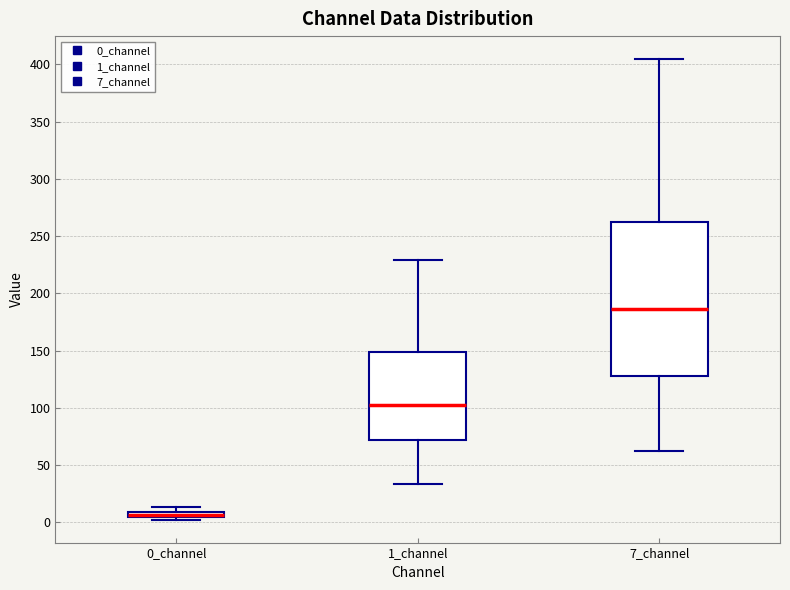

Which box's median line is the lowest?

0_channel